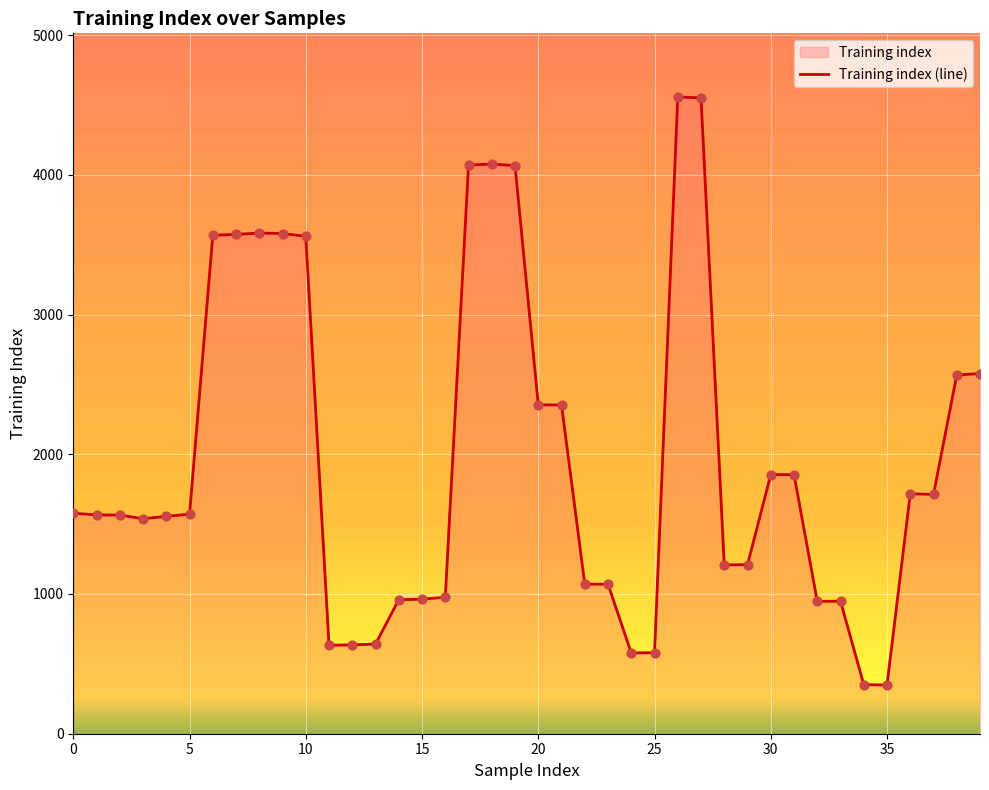

Approximately how many times larger is the value at 37 compared to 24?

3.0